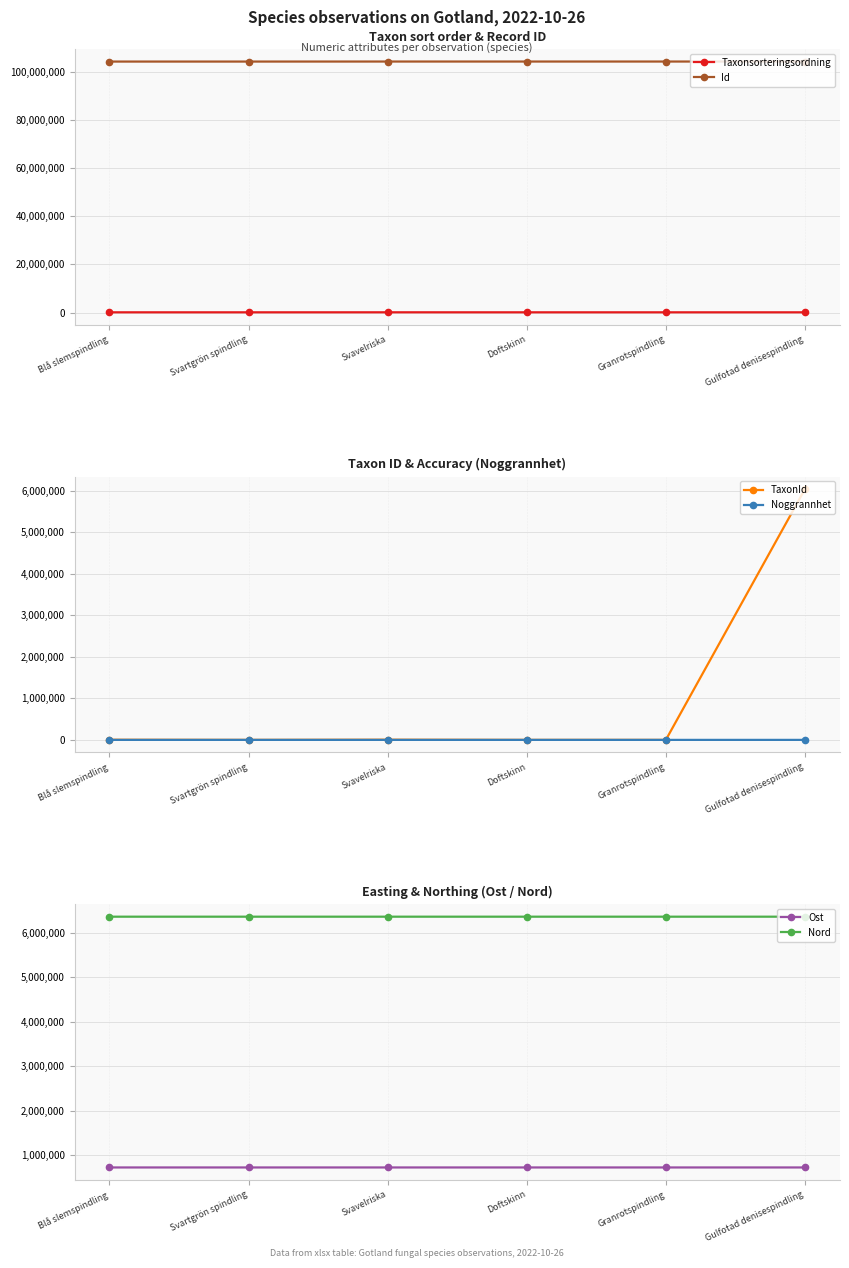

Rank the categories by Noggrannhet value from lowest to highest.

Svavelriska, Doftskinn, Granrotspindling, Gulfotad denisespindling, Blå slemspindling, Svartgrön spindling